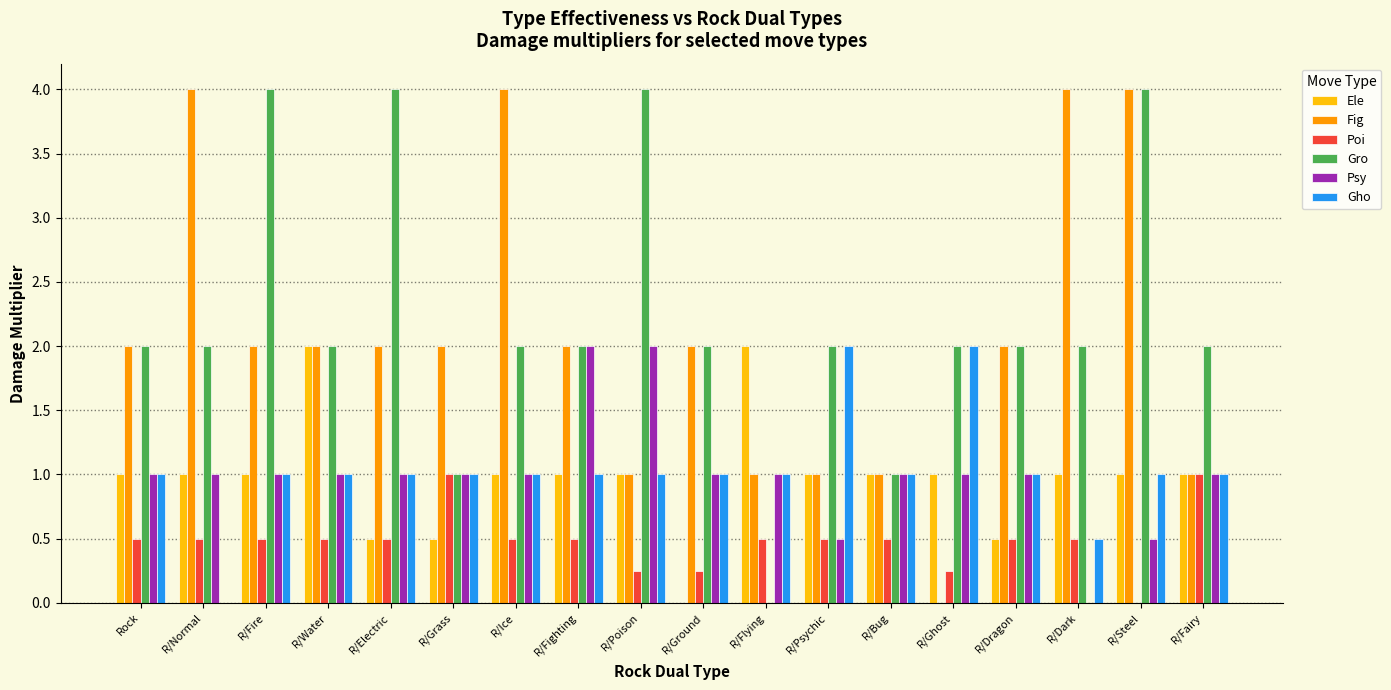

Are the bars grouped side by side (vs. stacked)?

Yes